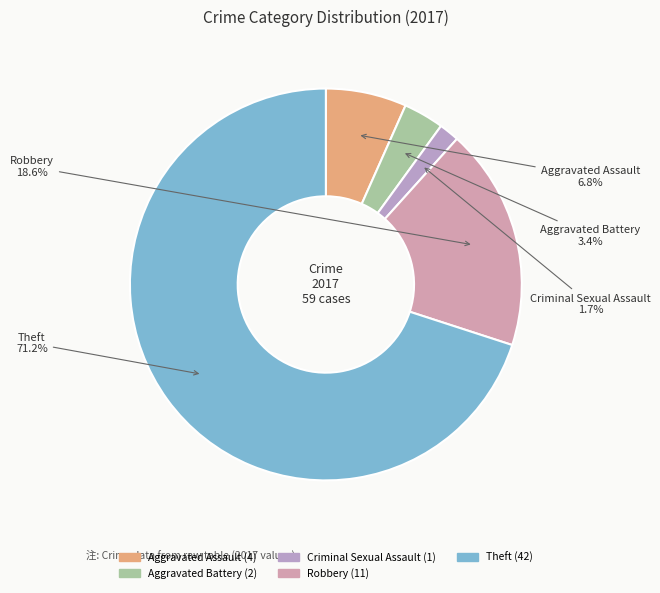

Combined, do Robbery and Criminal Sexual Assault account for over 50%?

No